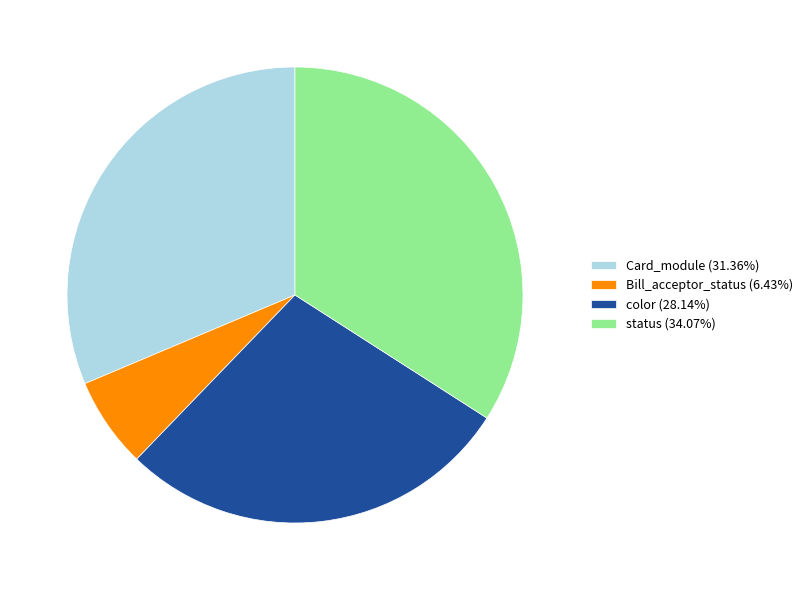

What is the ratio of the value at color (28.14%) to the value at Bill_acceptor_status (6.43%)?

4.4